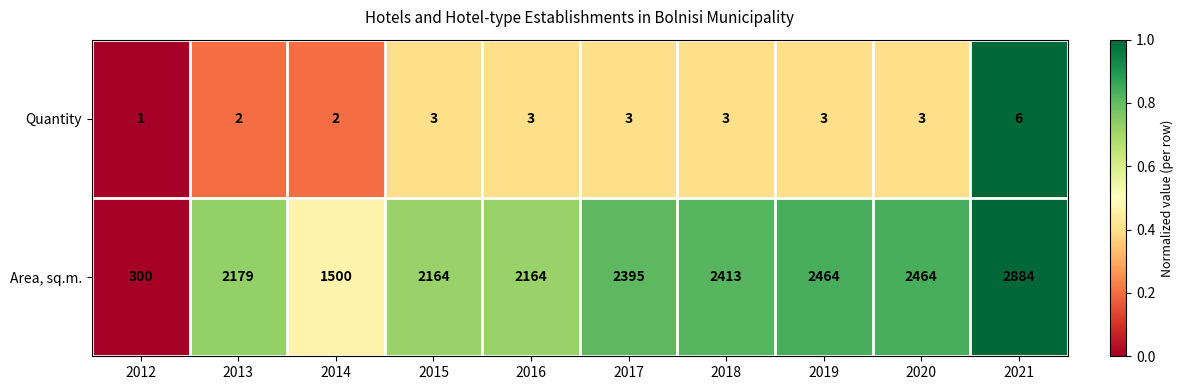

Reading left to right, extract all data points from this chart.

Quantity: 1	2	2	3	3	3	3	3	3	6
Area, sq.m.: 300	2179	1500	2164	2164	2395	2413	2464	2464	2884